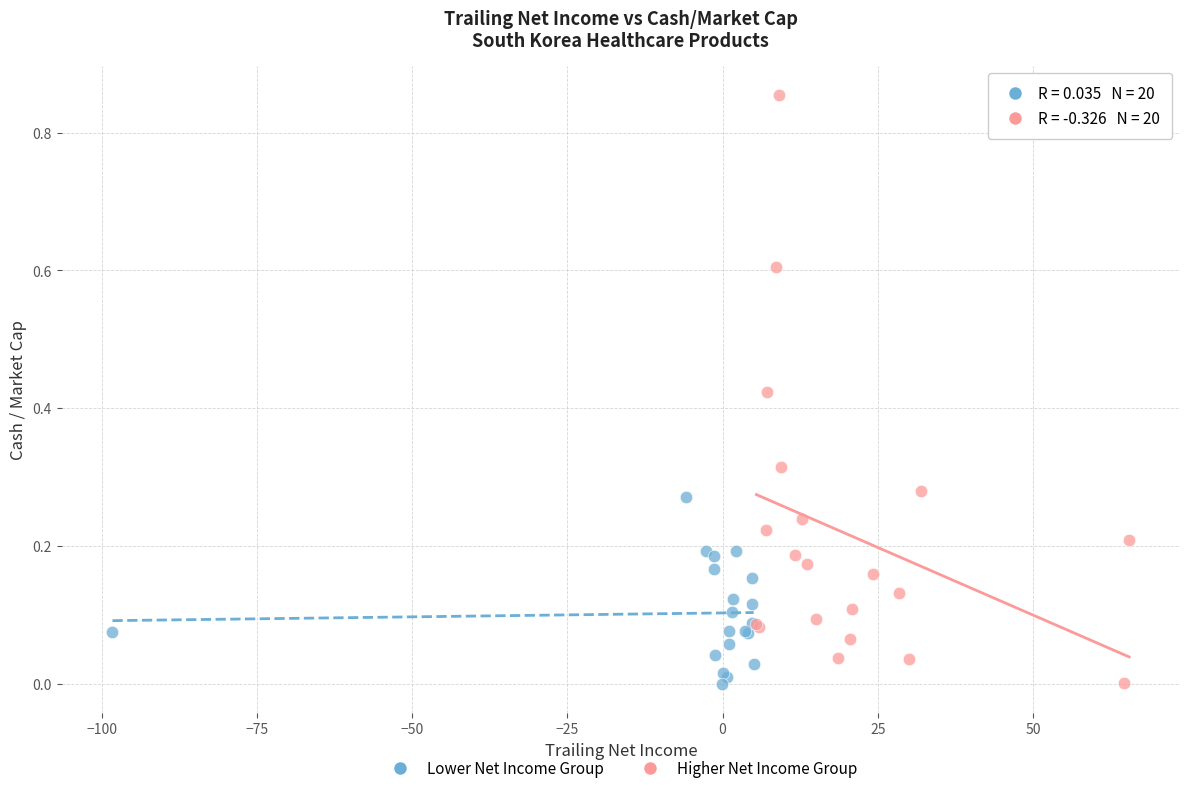

Which series has the largest Y range (max minus min)?

Higher Net Income Group